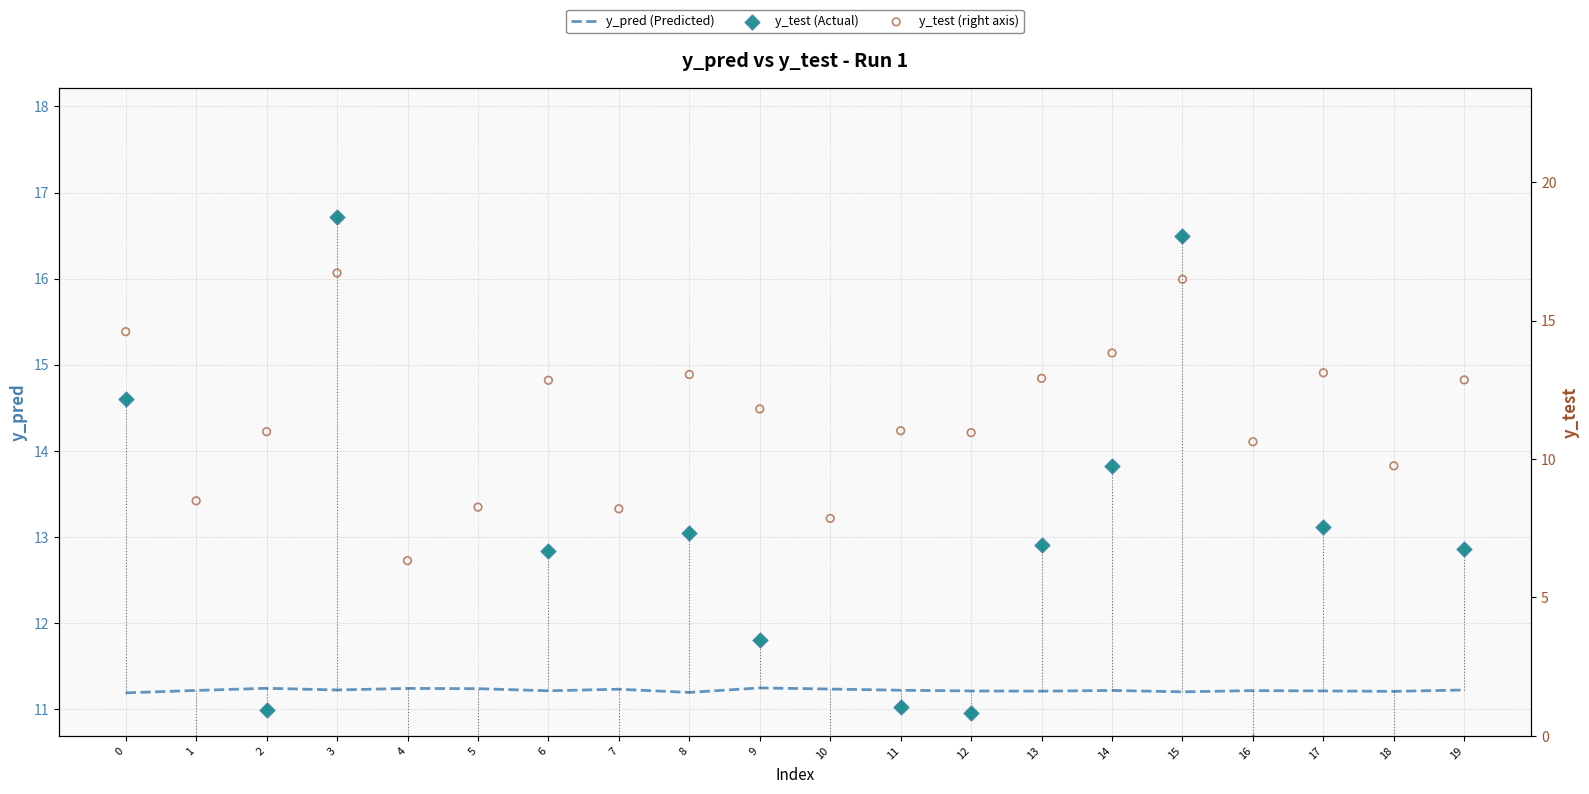

Which series contains the highest Y value?

y_test (Actual)